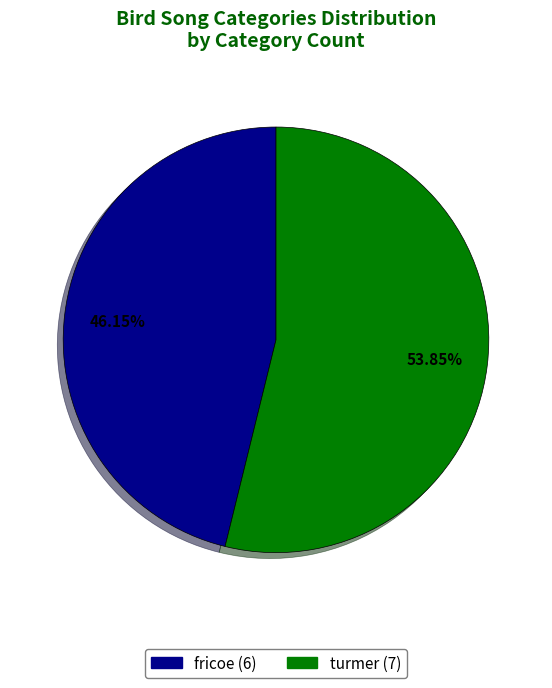

Count the number of slices in the pie.

2